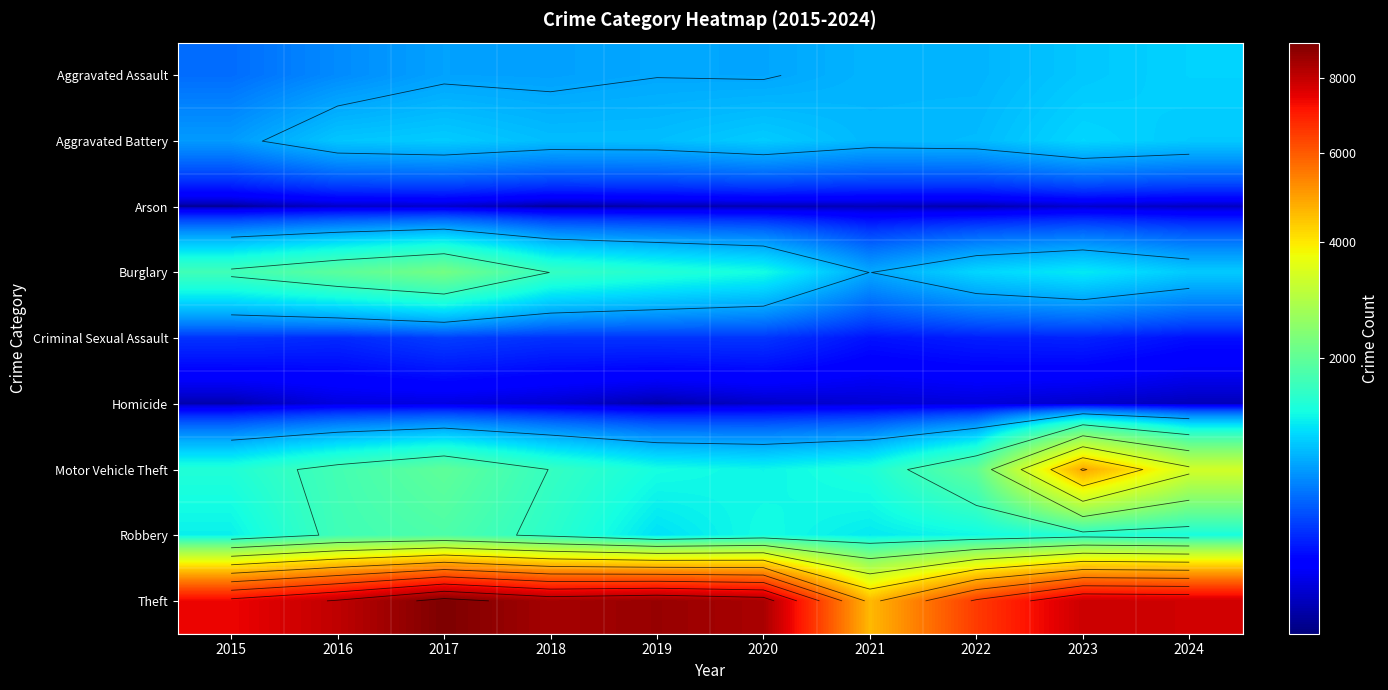

What is the spread (max minus min) of values at 2023?

7809